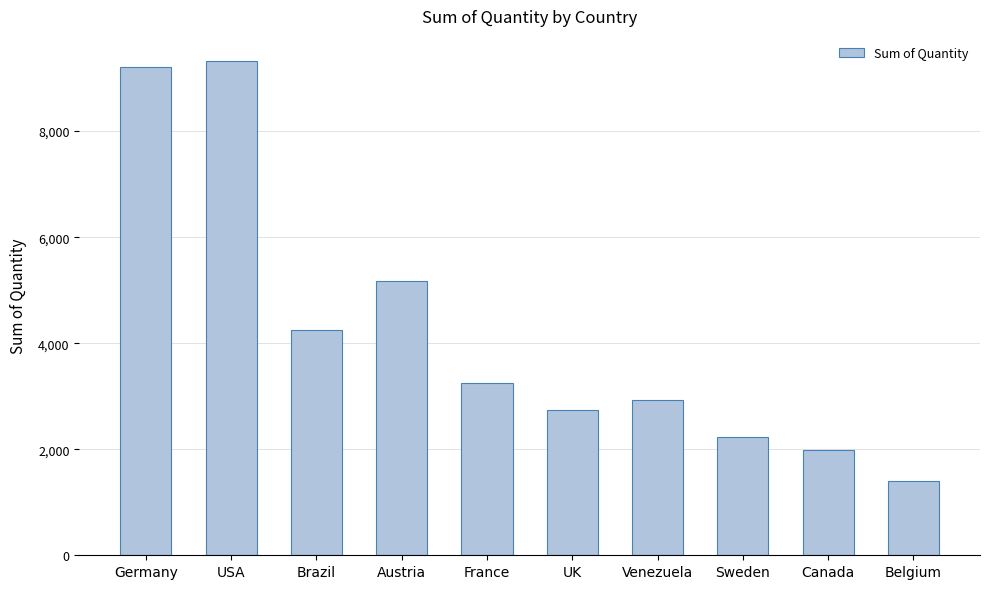

What is the change in value from France to Sweden?

-1019